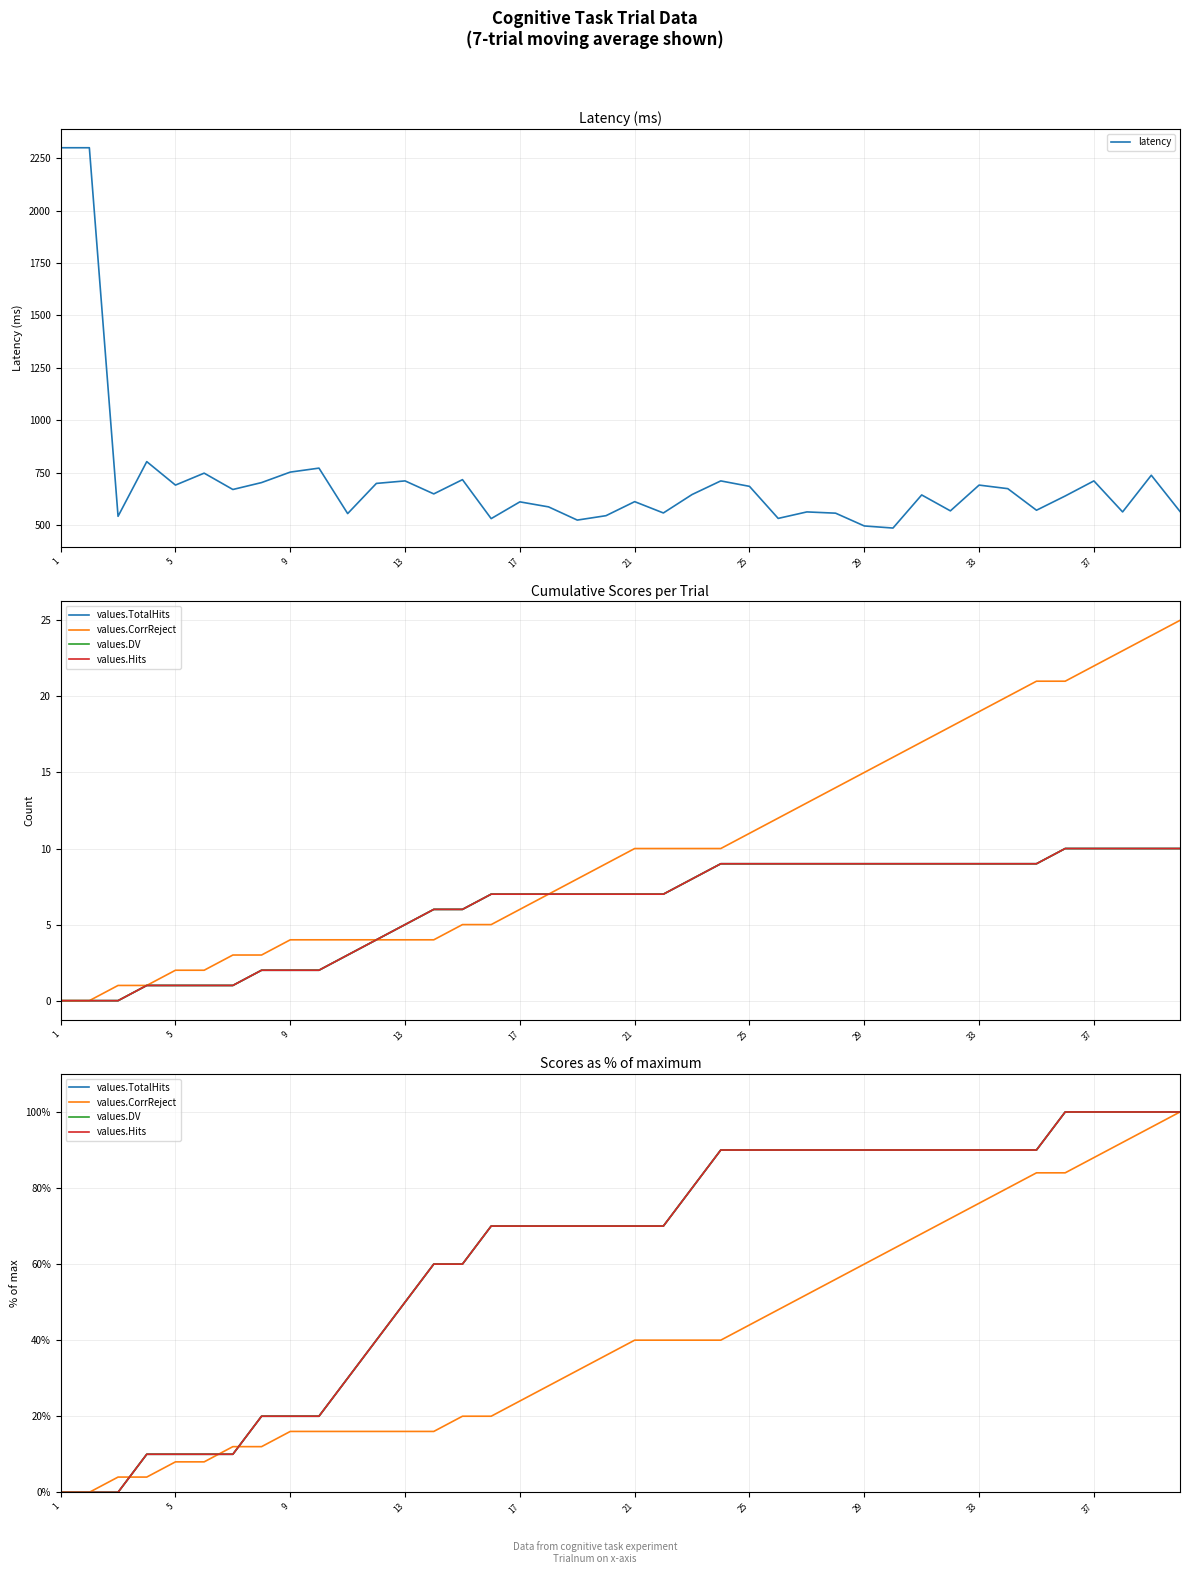

At which category does the chart reach its minimum across all series?

1